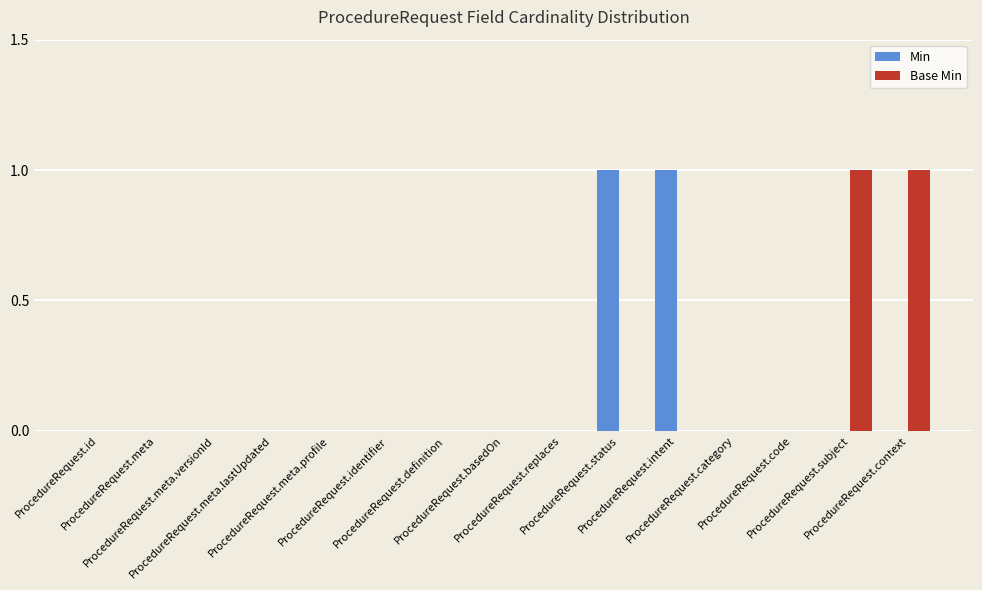

Count the number of data series in this chart.

2